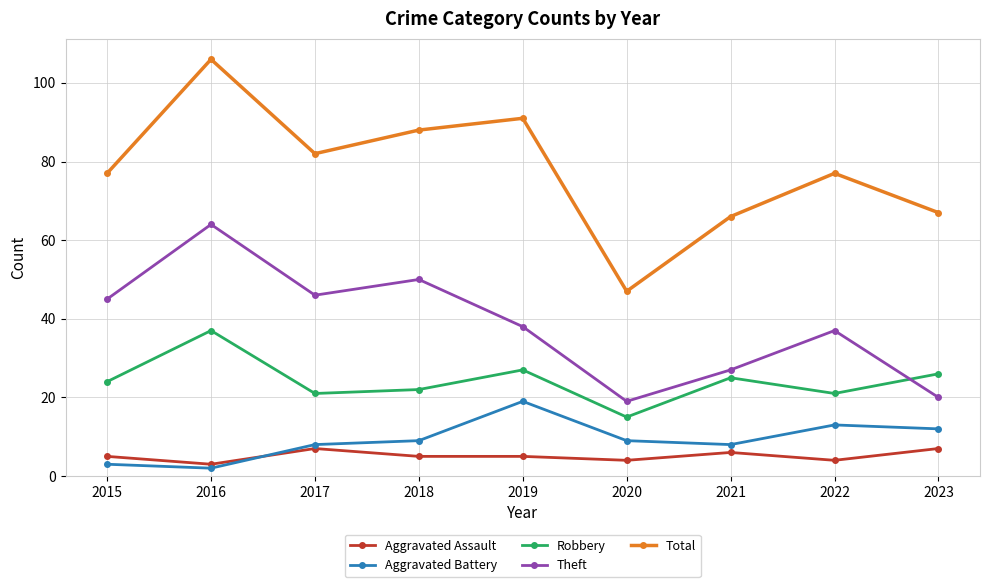

Does the chart have visible grid lines?

Yes